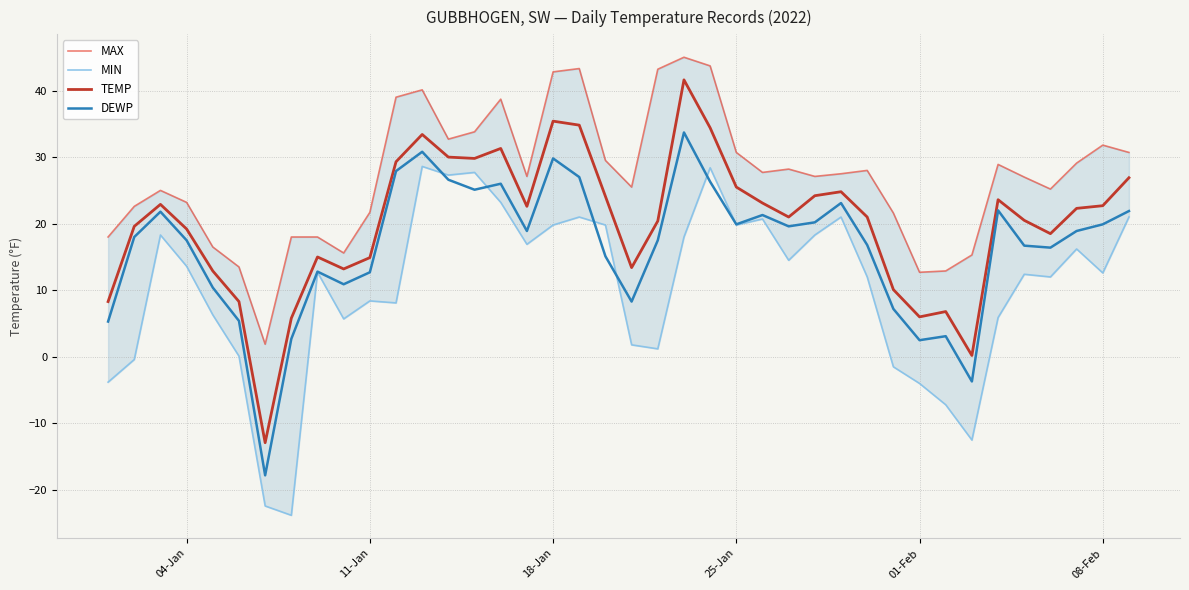

Reading left to right, list all the values displayed in this chart.

MAX: 18.0	22.6	25.0	23.2	16.5	13.5	1.9	18.0	18.0	15.6	21.7	39.0	40.1	32.7	33.8	38.7	27.1	42.8	43.3	29.5	25.5	43.2	45.0	43.7	30.7	27.7	28.2	27.1	27.5	28.0	21.6	12.7	12.9	15.3	28.9	27.0	25.2	29.1	31.8	30.7
MIN: -3.8	-0.4	18.3	13.6	6.3	0.1	-22.4	-23.8	12.7	5.7	8.4	8.1	28.6	27.3	27.7	23.2	16.9	19.8	21.0	19.8	1.8	1.2	18.0	28.4	19.8	20.7	14.5	18.3	21.0	12.0	-1.5	-4.0	-7.2	-12.5	5.9	12.4	12.0	16.2	12.6	21.0
TEMP: 8.3	19.6	22.9	19.2	12.9	8.3	-12.9	5.8	15.0	13.2	14.9	29.3	33.4	30.0	29.8	31.3	22.6	35.4	34.8	24.1	13.4	20.4	41.6	34.4	25.5	23.1	21.0	24.2	24.8	21.0	10.1	6.0	6.8	0.2	23.6	20.5	18.5	22.3	22.7	26.9
DEWP: 5.3	18.0	21.8	17.5	10.4	5.4	-17.8	2.7	12.8	10.9	12.7	27.9	30.8	26.6	25.1	26.0	18.9	29.8	27.0	15.1	8.3	17.5	33.7	26.3	19.9	21.3	19.6	20.2	23.1	16.8	7.2	2.5	3.1	-3.7	22.0	16.7	16.4	18.9	19.9	21.9